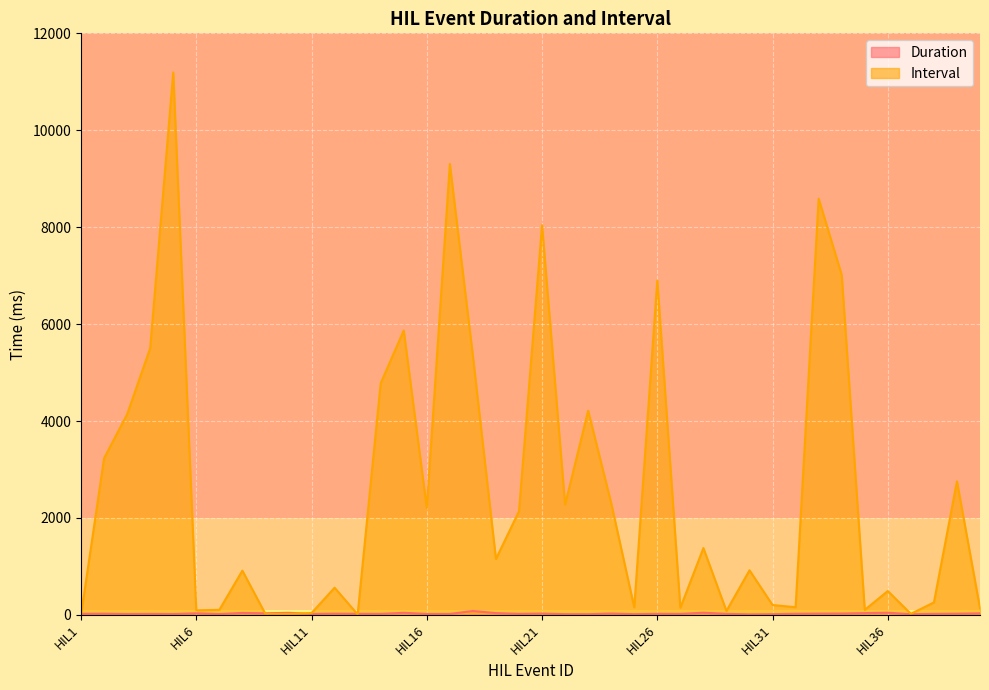

What is the total value across all series at HIL32?

179.6